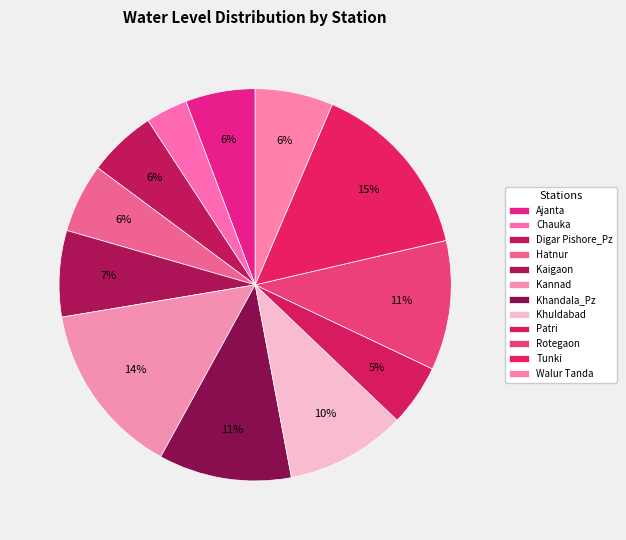

True or false: Khuldabad accounts for 10% of the total.

True